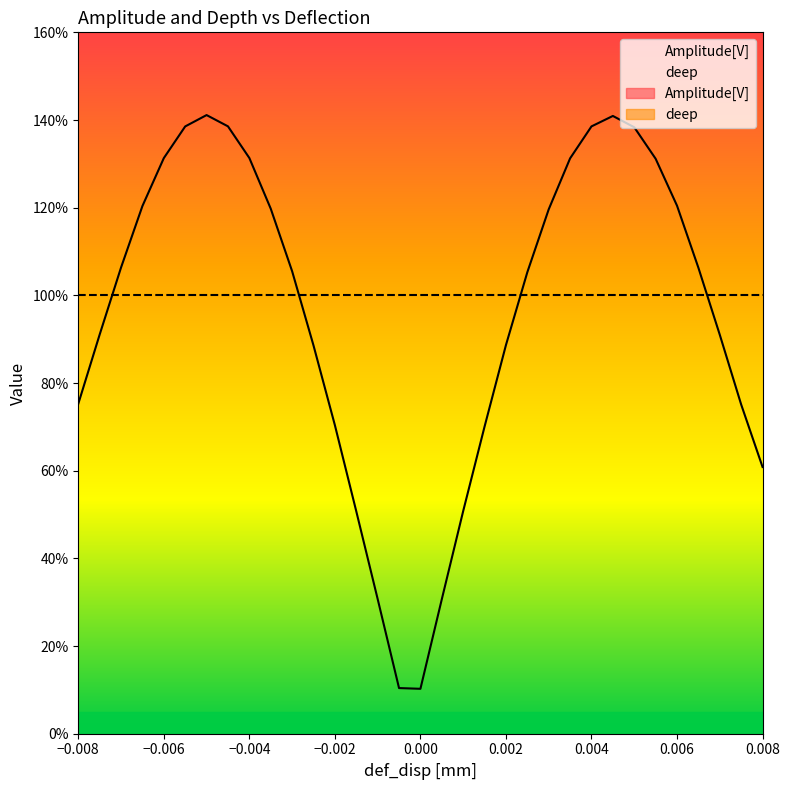

How many values exceed 1?

18